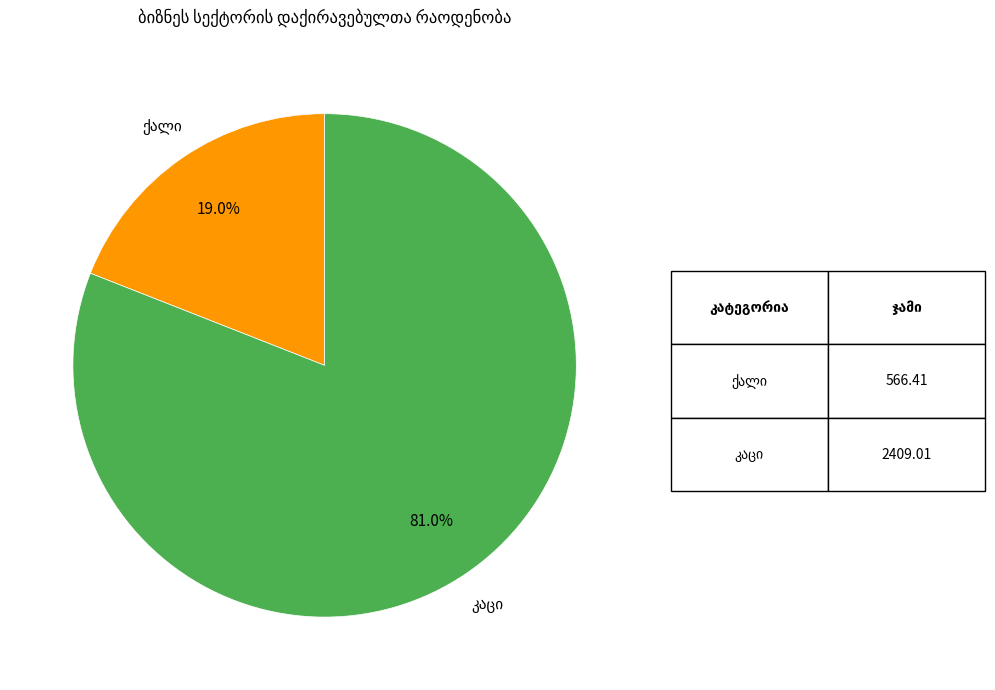

To the nearest percent, what is the difference between the largest and smallest slice percentages?

62%